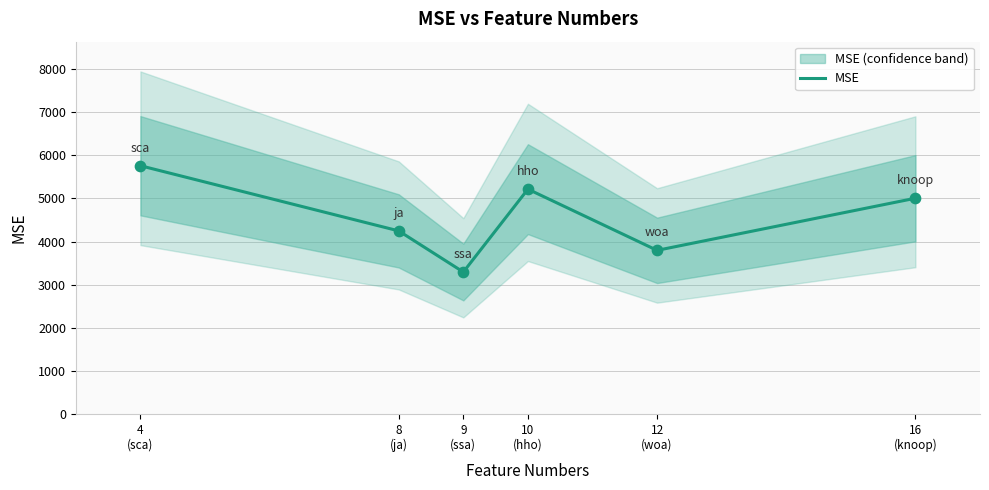

Which has a higher value, 16
(knoop) or 4
(sca)?

4
(sca)